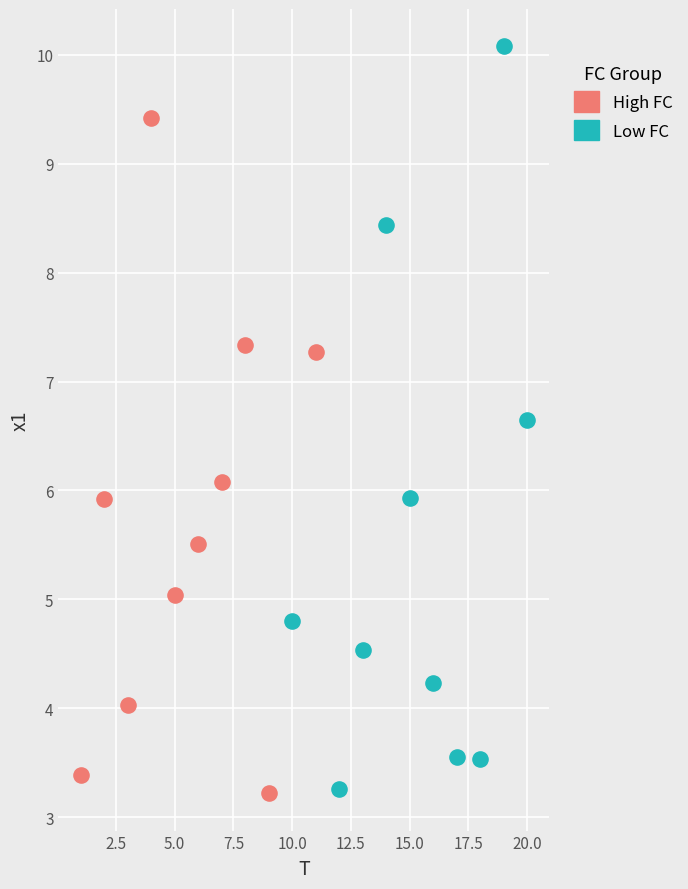

Which series reaches the maximum Y coordinate?

Low FC